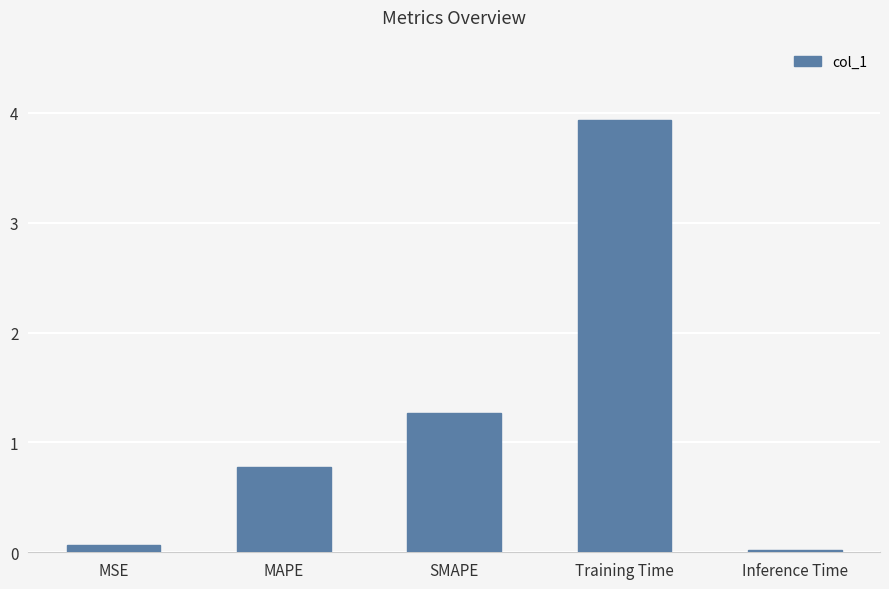

Between SMAPE and Inference Time, which is larger?

SMAPE